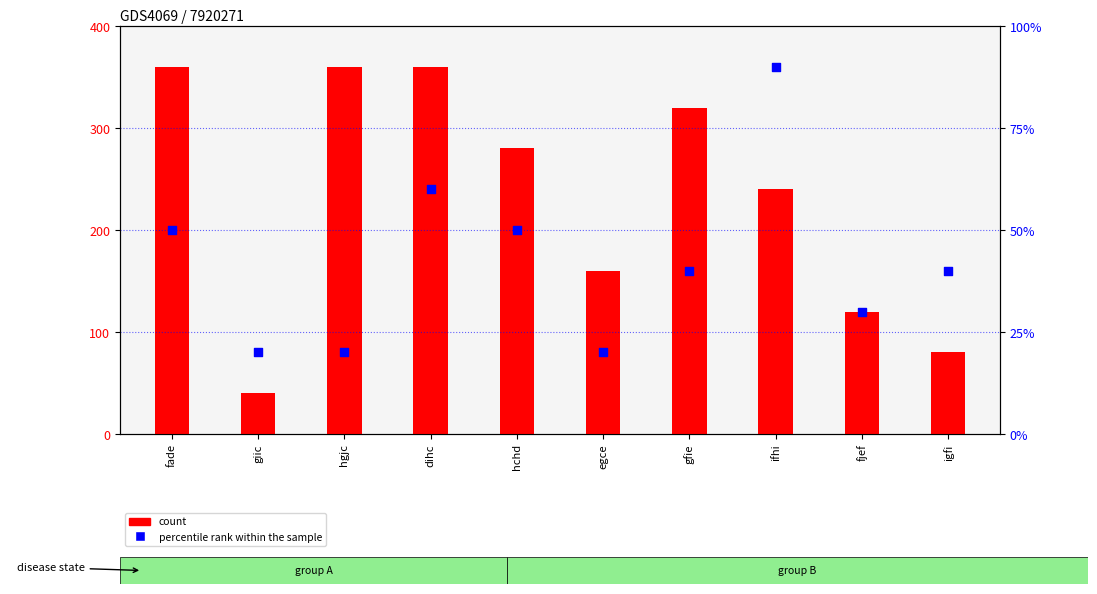

At which category is the sum across all series the highest?

dihc